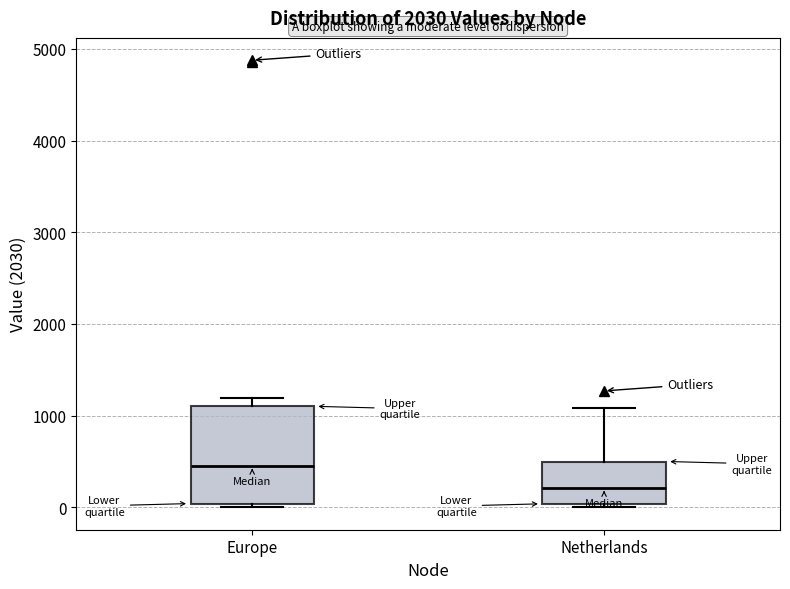

Comparing the boxes themselves (not the whiskers), which one is the tallest?

Europe